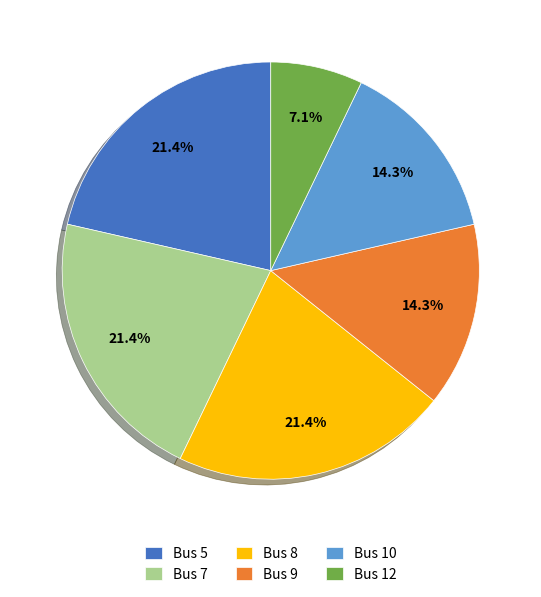

What percentage is NOT represented by Bus 10?

85.7%